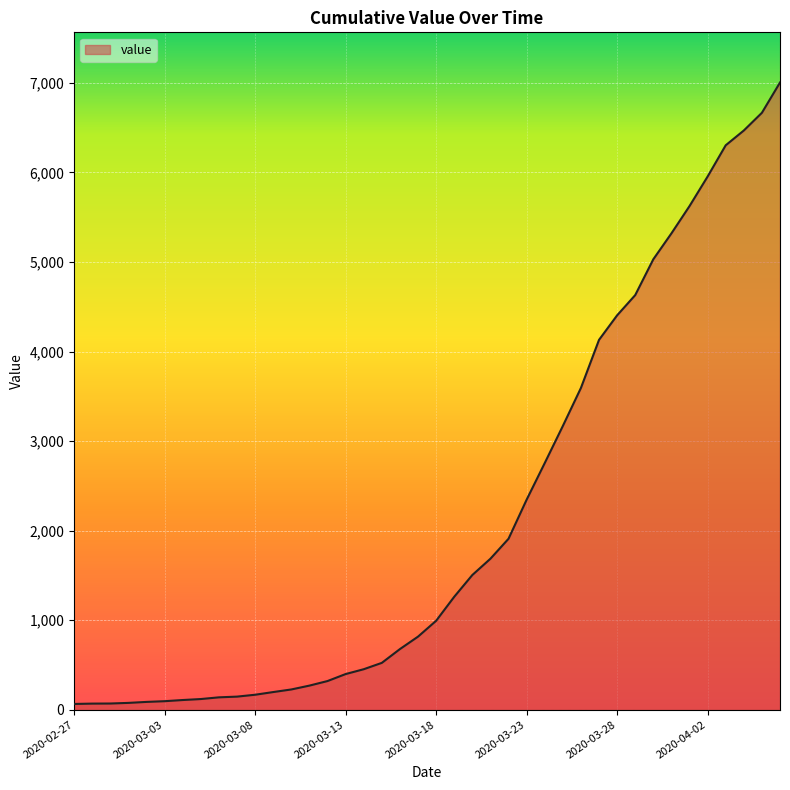

What is the greatest value displayed?

7004